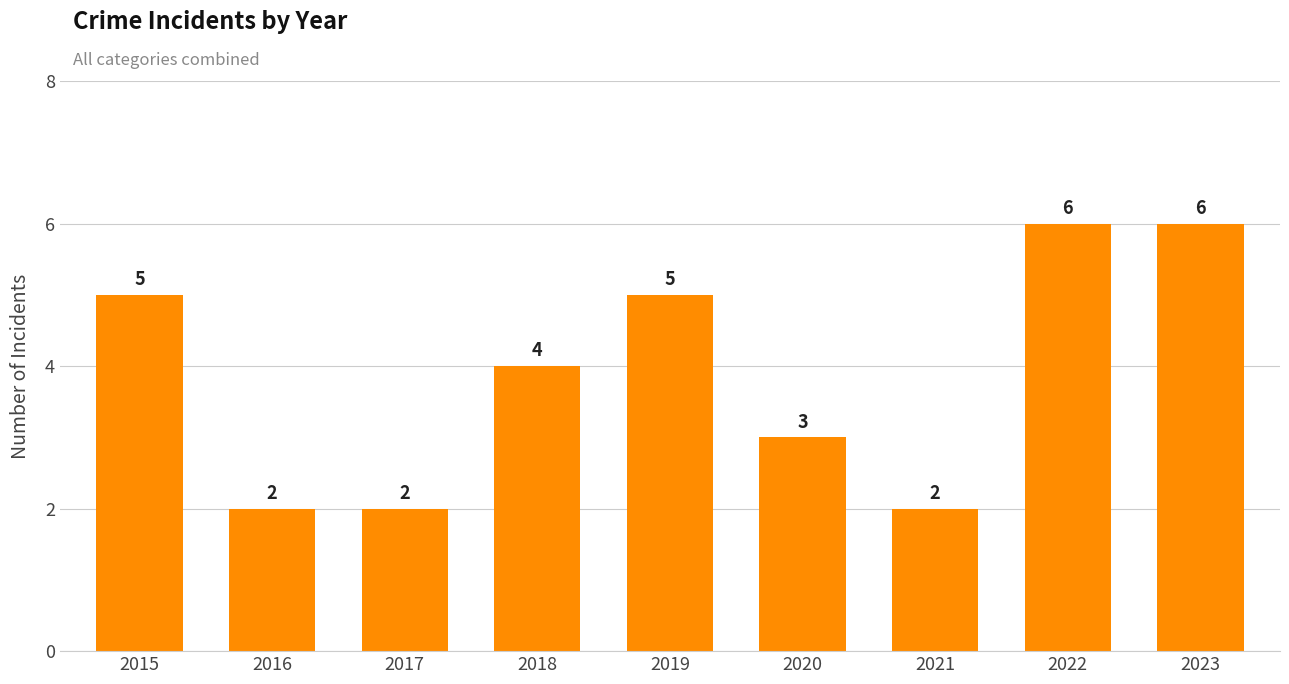

Between 2023 and 2021, which is larger?

2023